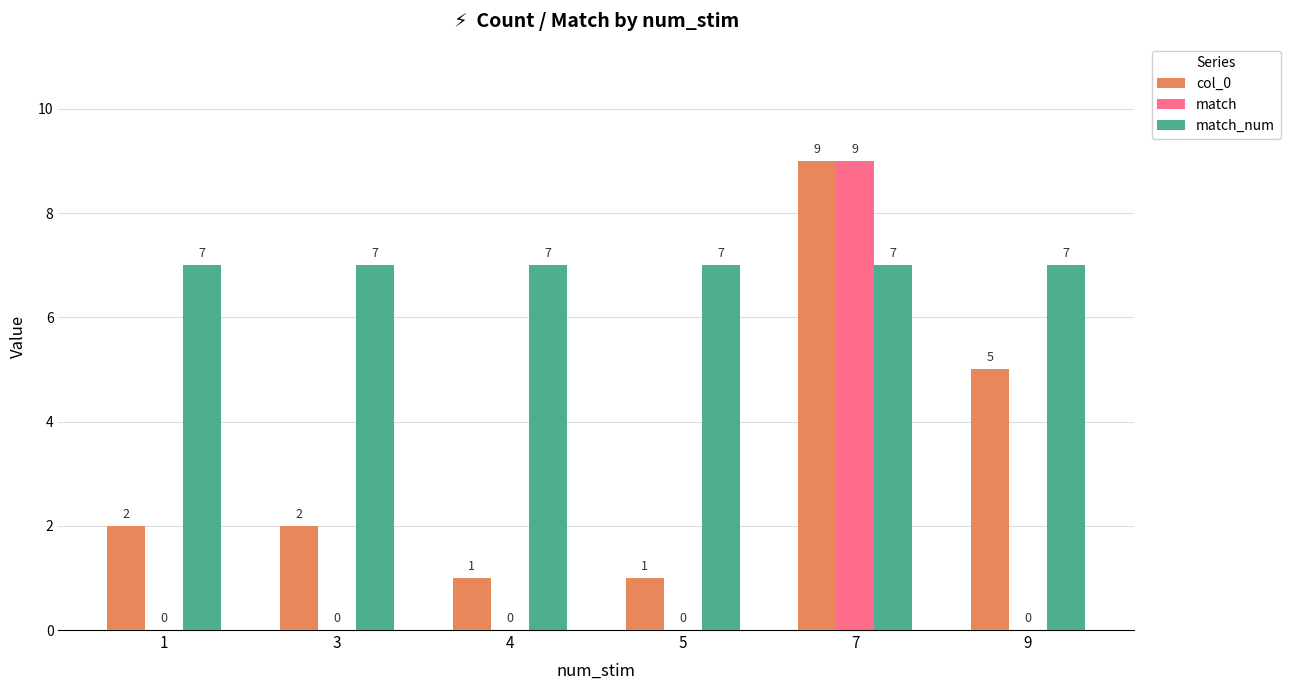

At which category is the sum across all series the highest?

7